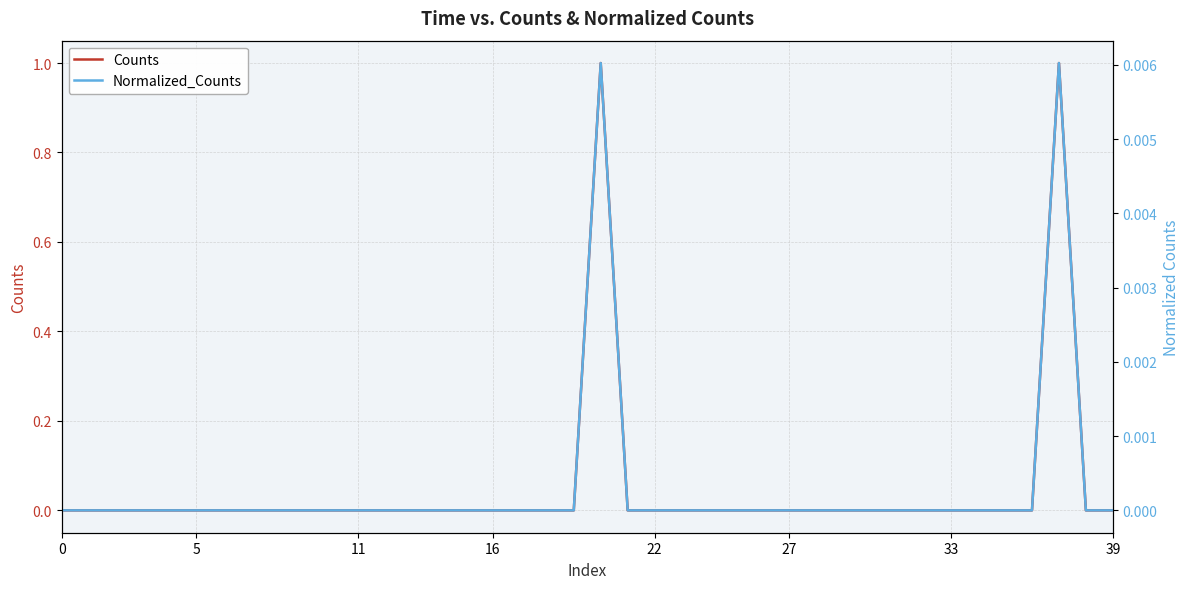

What are all the series names shown in the legend?

Counts, Normalized_Counts